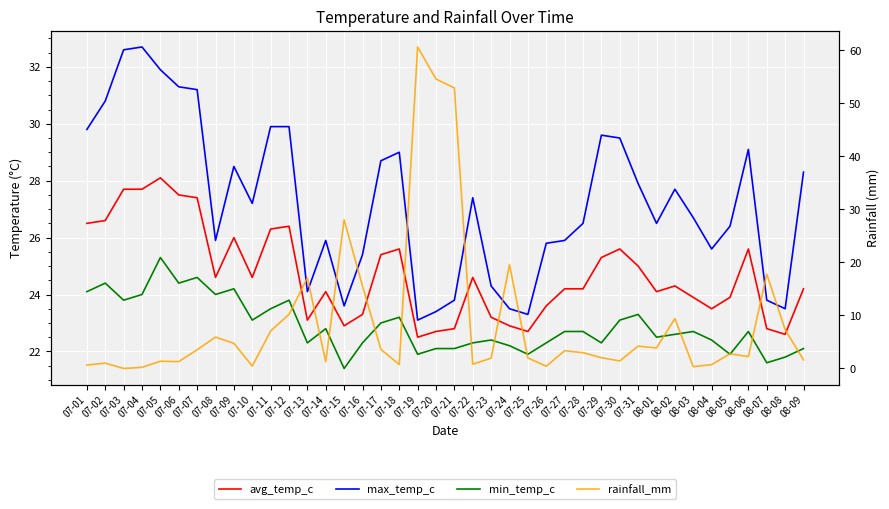

At which category does the chart reach its peak across all series?

07-19